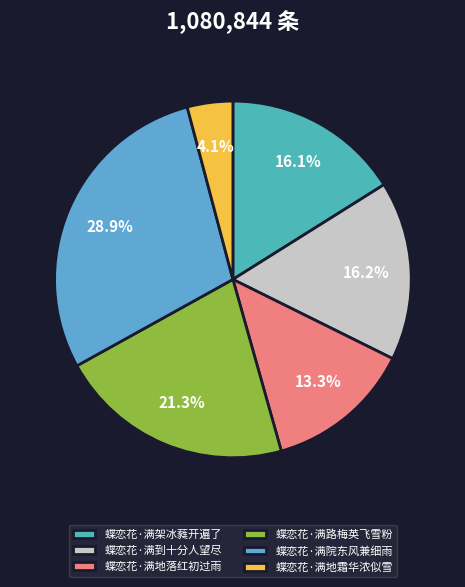

To the nearest percent, what is the average slice percentage?

17%